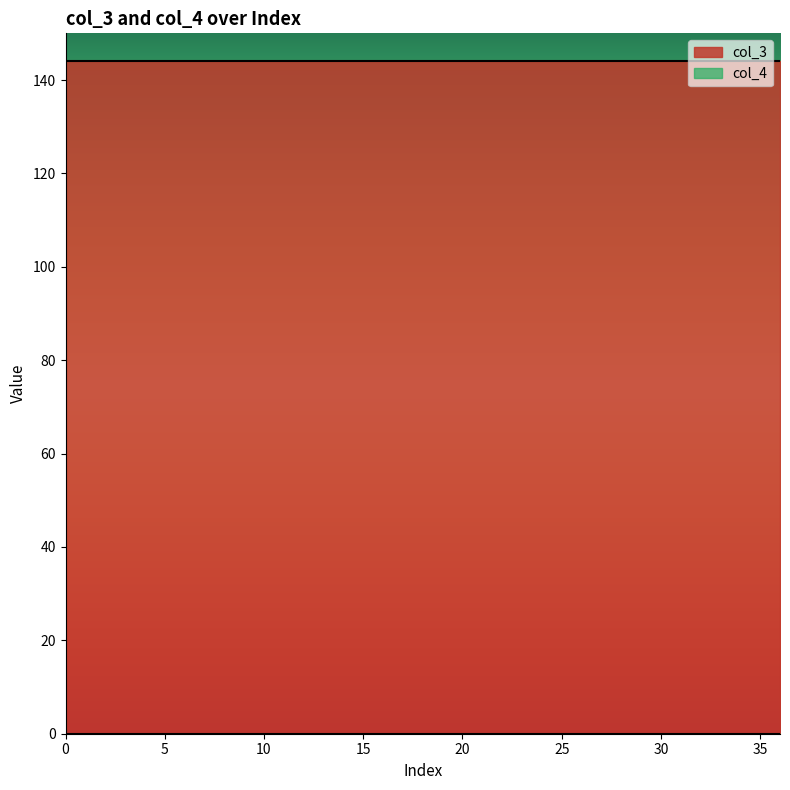

What is the lowest value of the col_3 series?

144